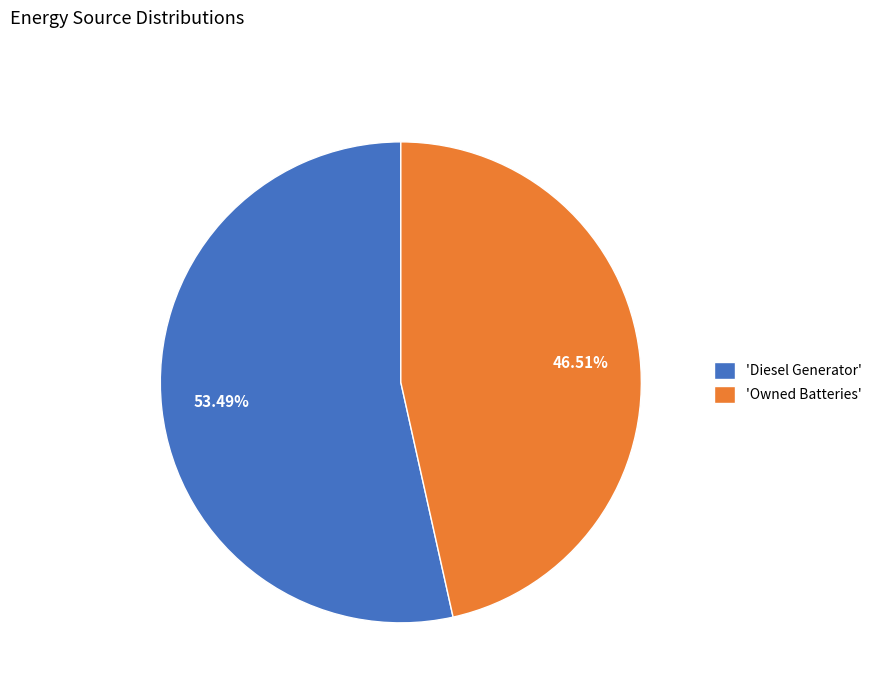

Count the number of slices in the pie.

2